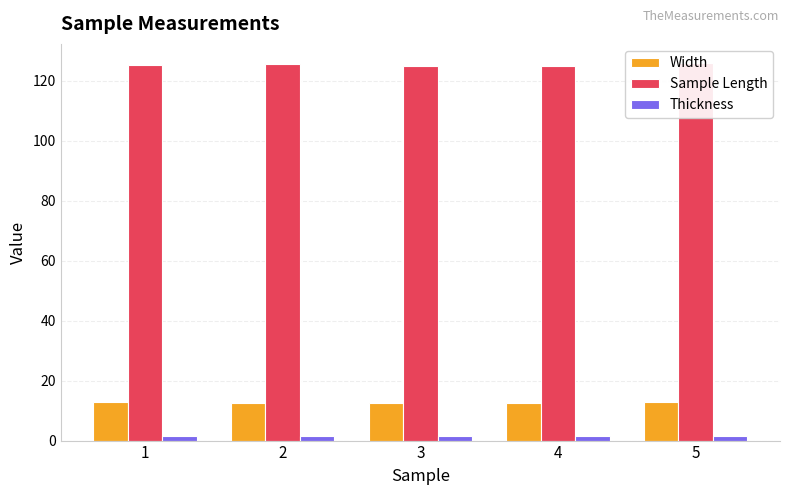

At how many categories does at least one series exceed 70?

5